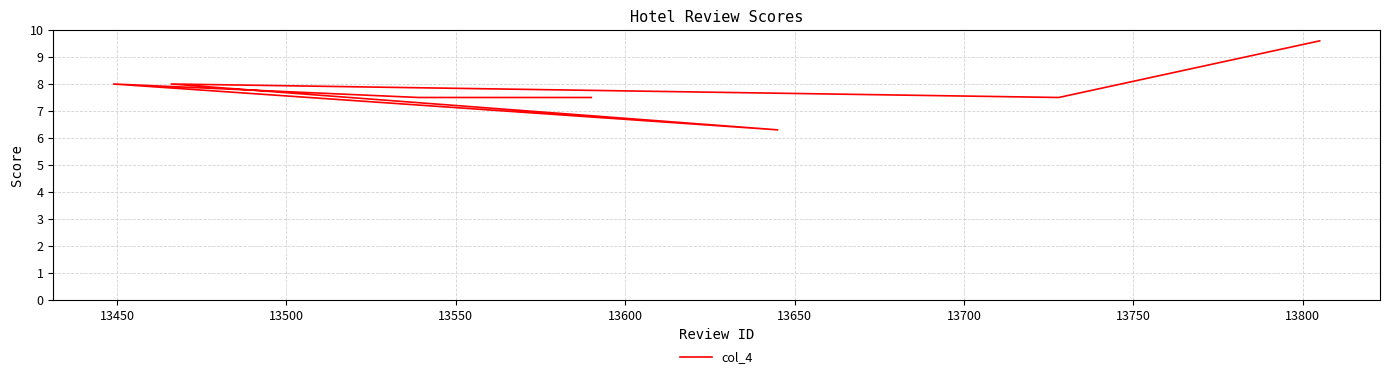

What is the approximate value at 13650?

7.5